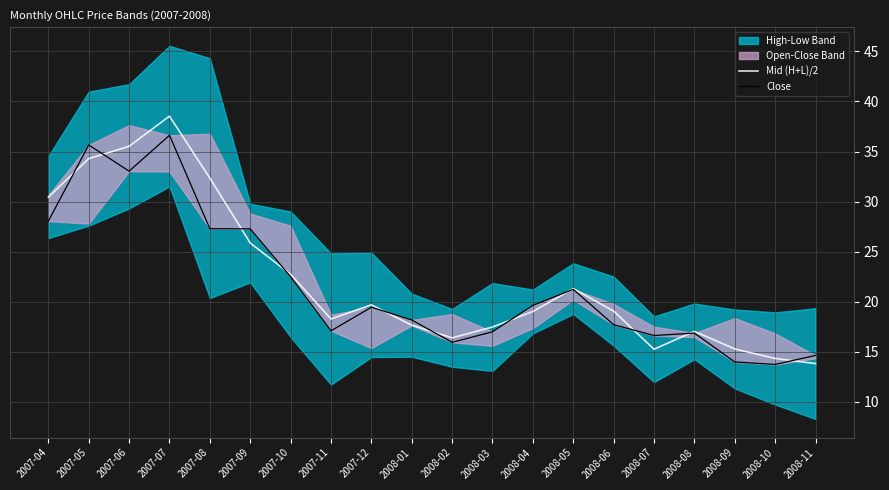

Where does the Close series first go above 19?

2007-04